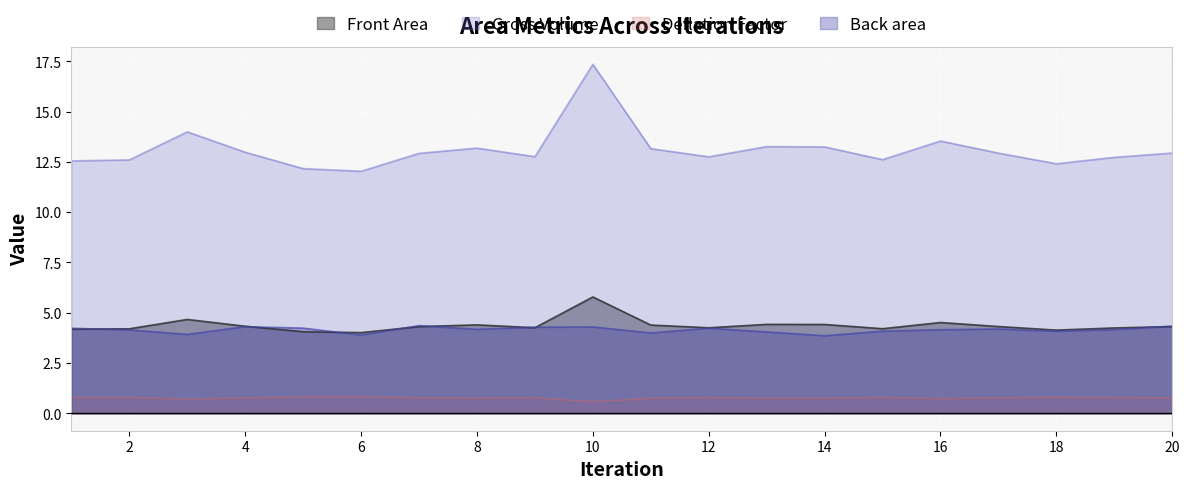

True or false: Back area has a value of 1.3 at 14.

False